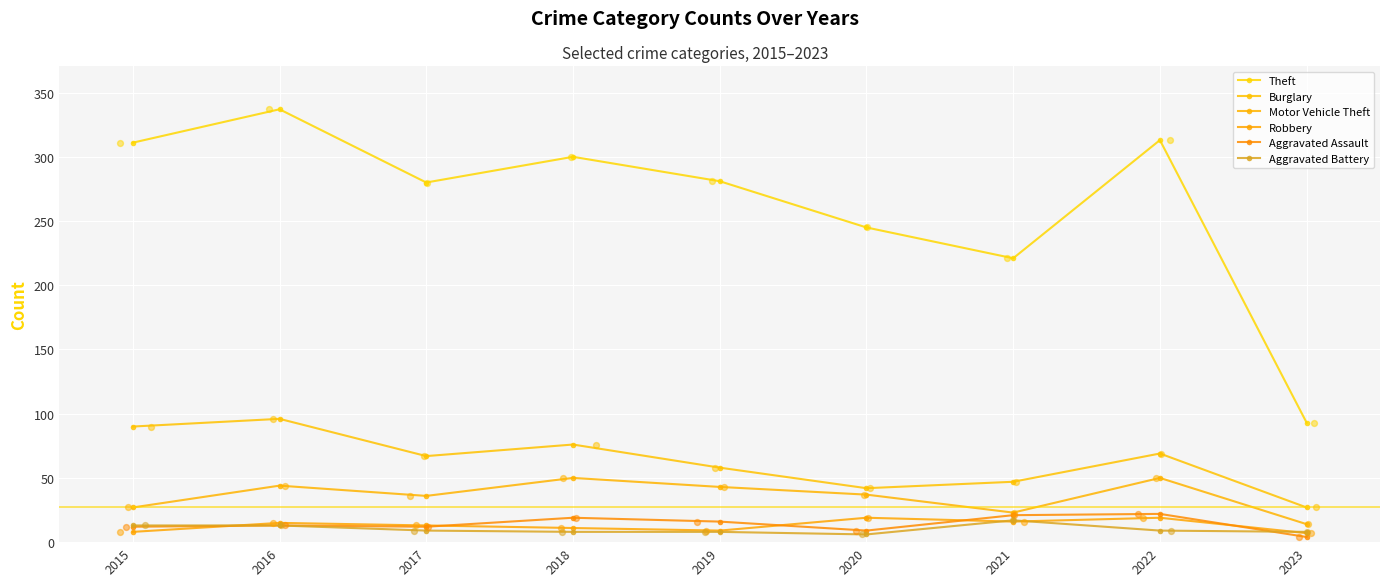

Which series contains the lowest Y value?

Aggravated Assault